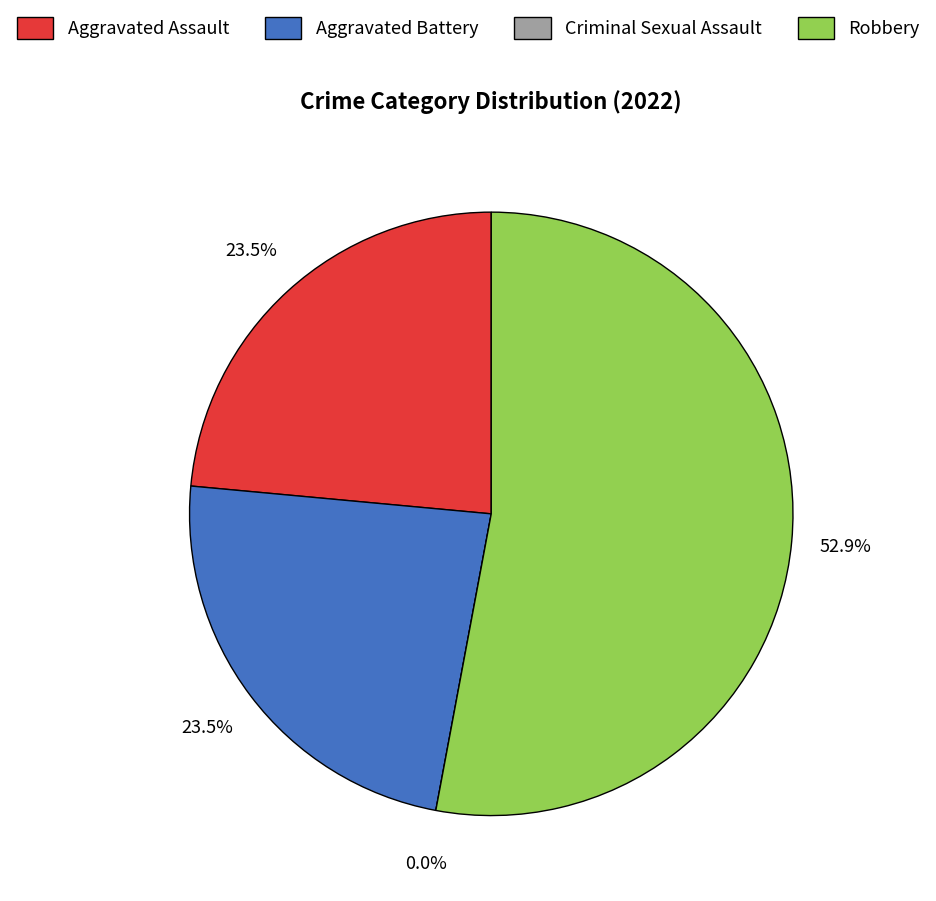

Is it true that Aggravated Battery is 33% of the pie?

False